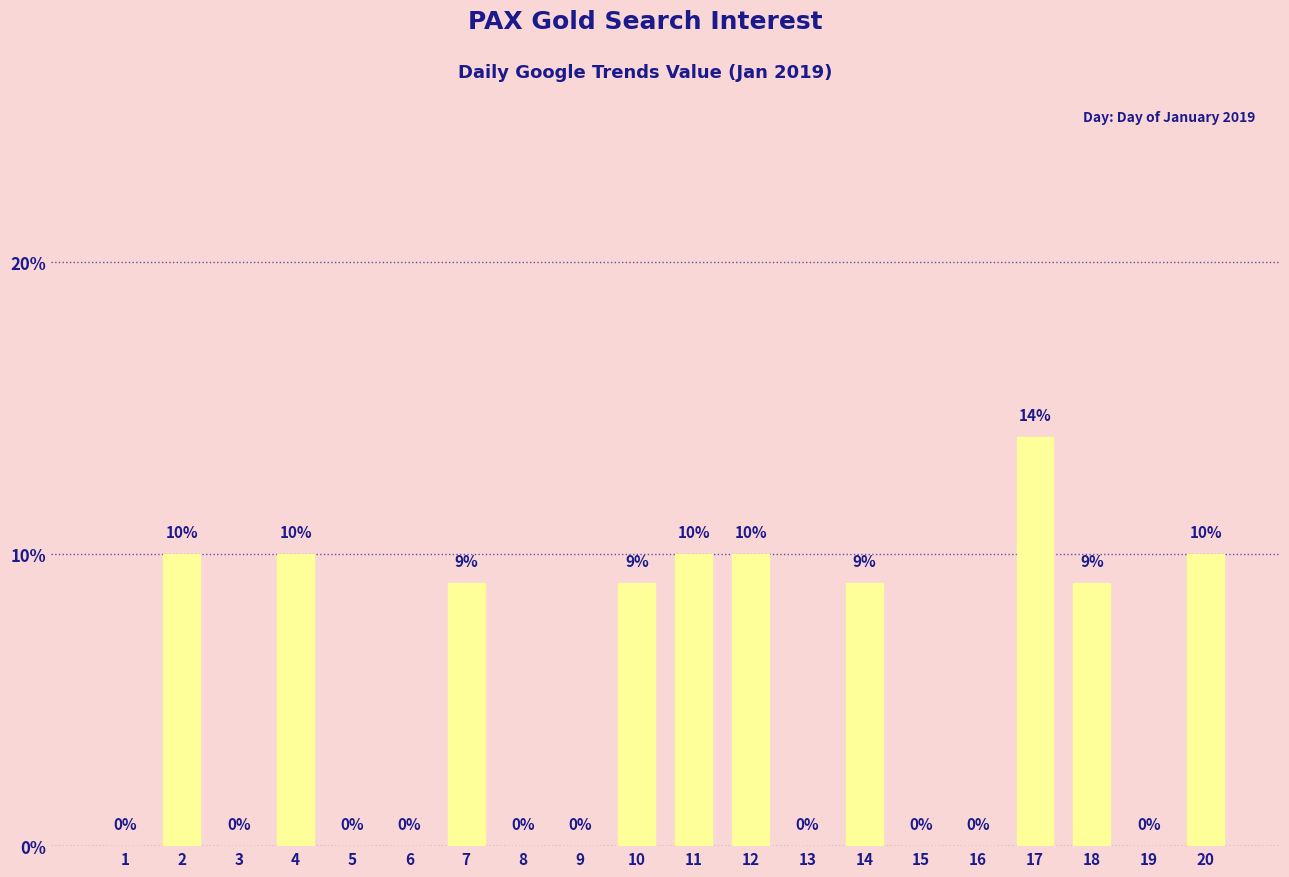

What is the sum of the values at 9 and 7?

9